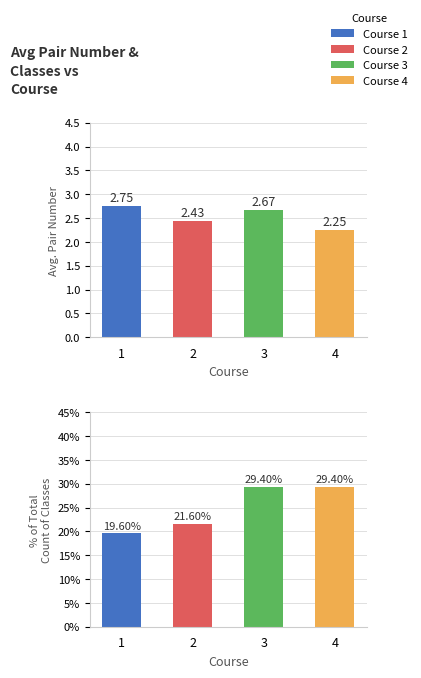

The chart shows a value of 19.6 at 1. True or false?

True